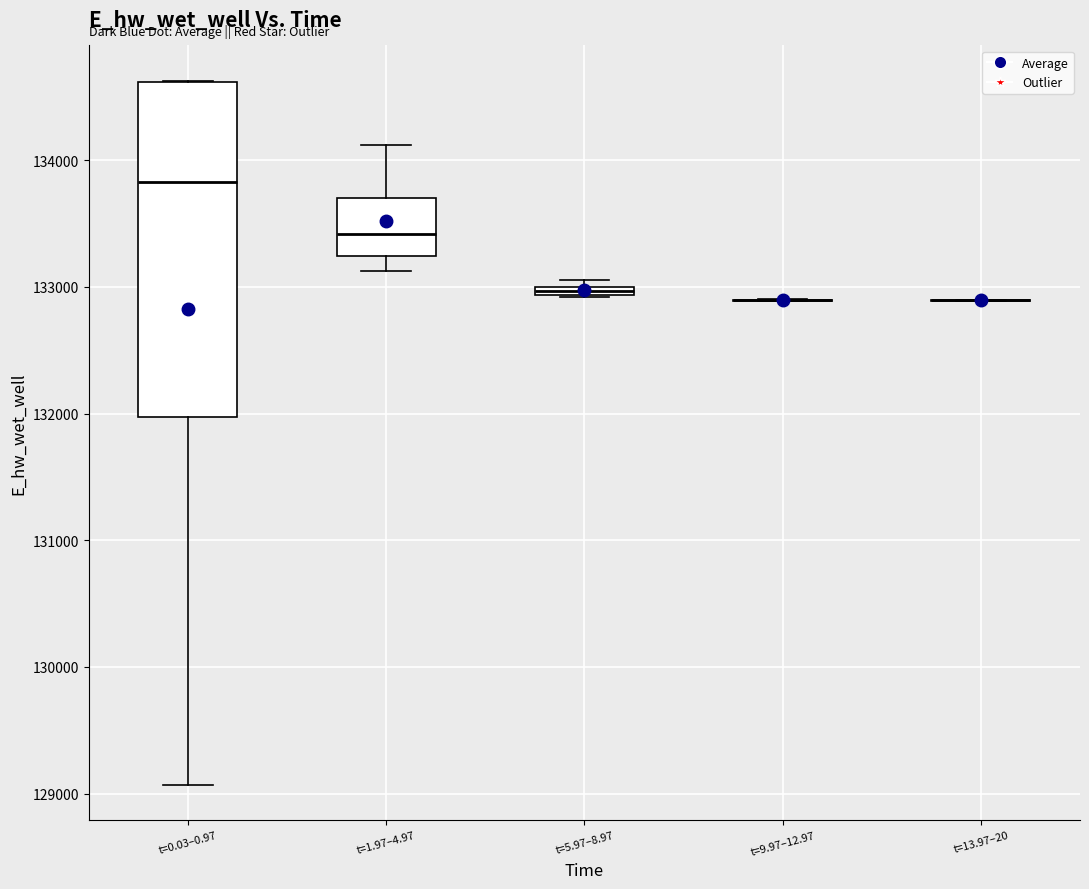

Comparing the boxes themselves (not the whiskers), which one is the tallest?

t=0.03–0.97